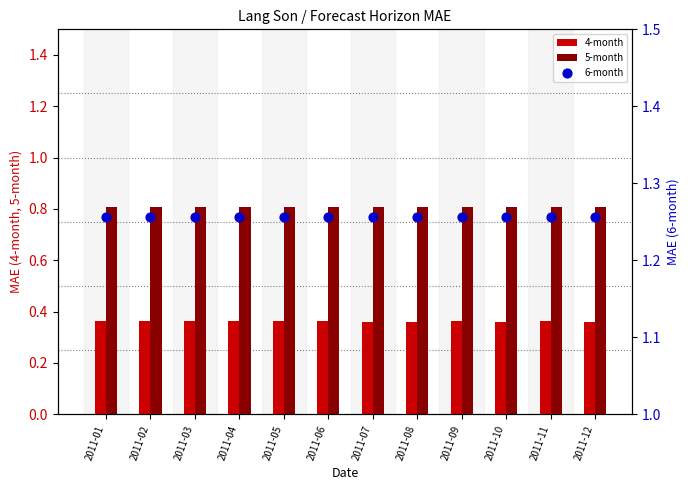

What are all the series names shown in the legend?

4-month, 5-month, 6-month